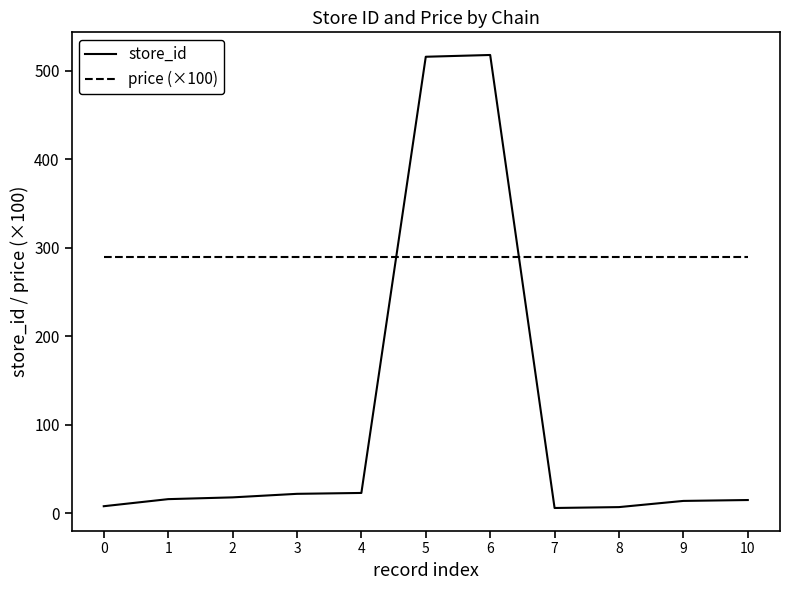

Which series has the largest total across all categories?

price (×100)